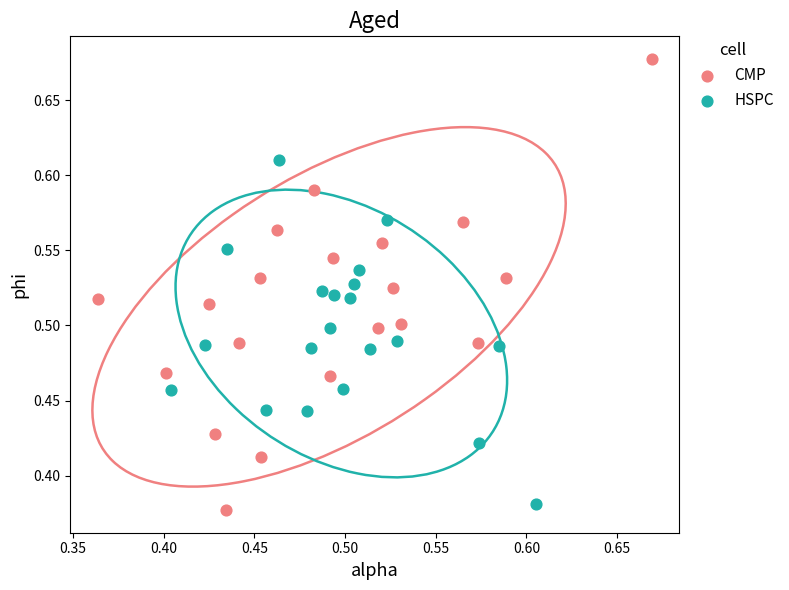

Which series has the largest Y range (max minus min)?

CMP